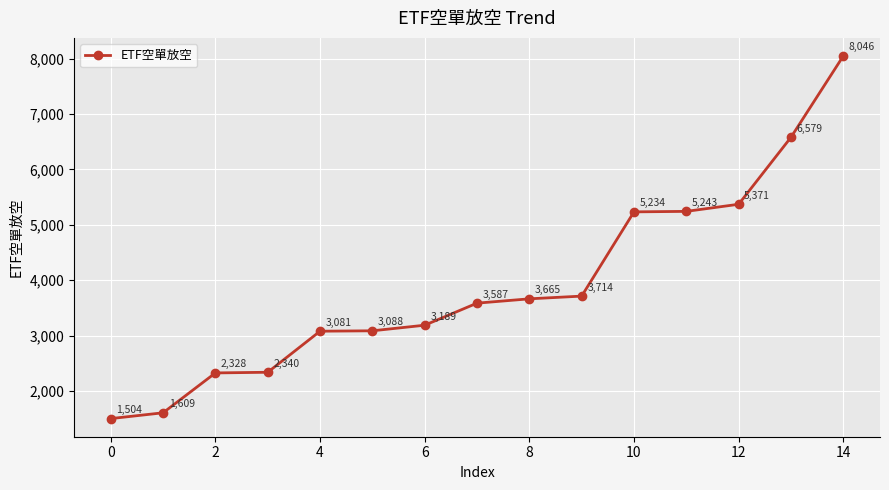

What is the maximum value shown in the chart?

8046